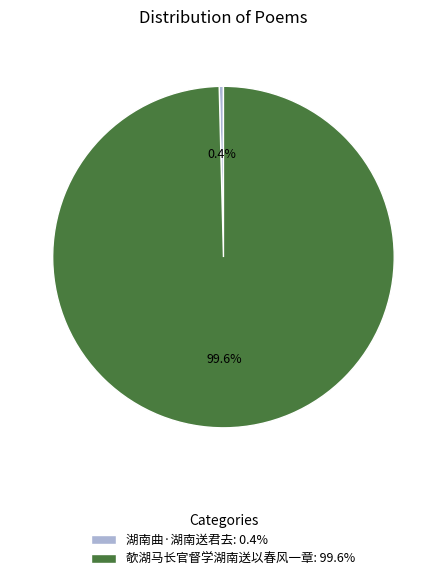

Does 欹湖马长官督学湖南送以春风一章 represent more than half of the total?

Yes